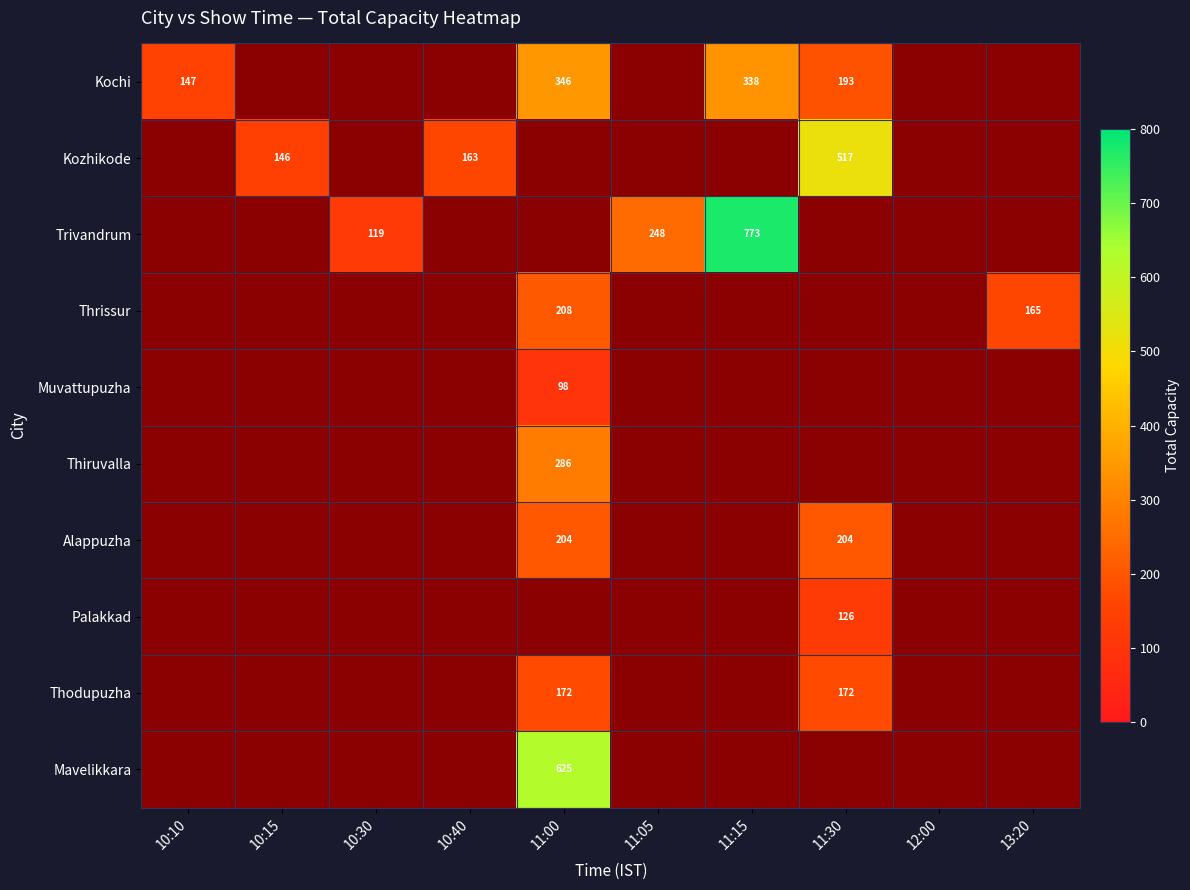

True or false: Alappuzha has a value of 204 at 11:00.

True